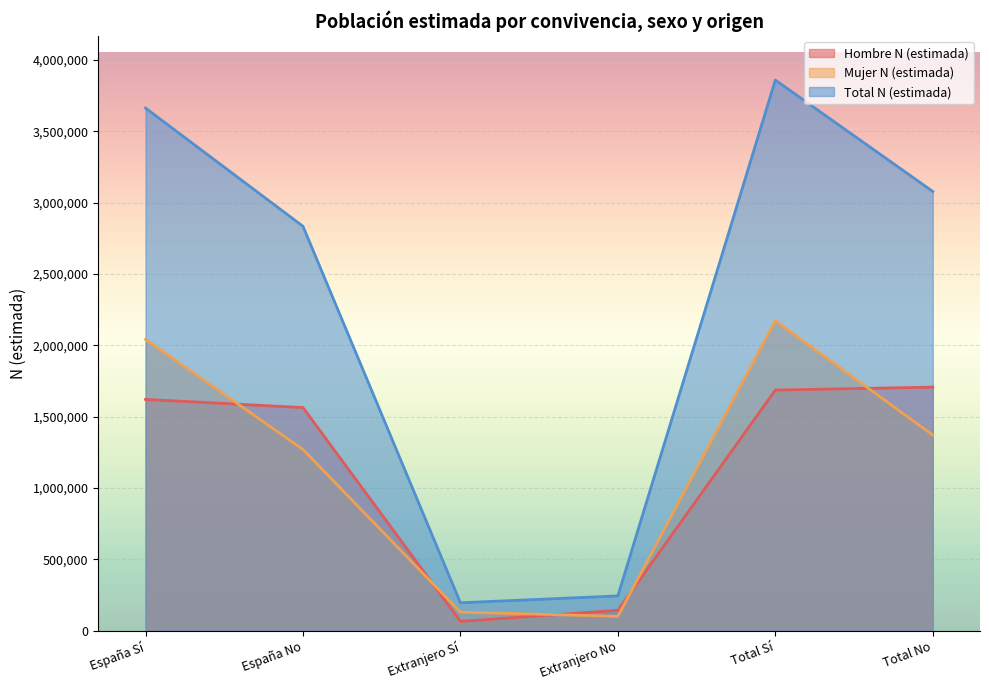

At which category does the chart reach its minimum across all series?

Extranjero Sí